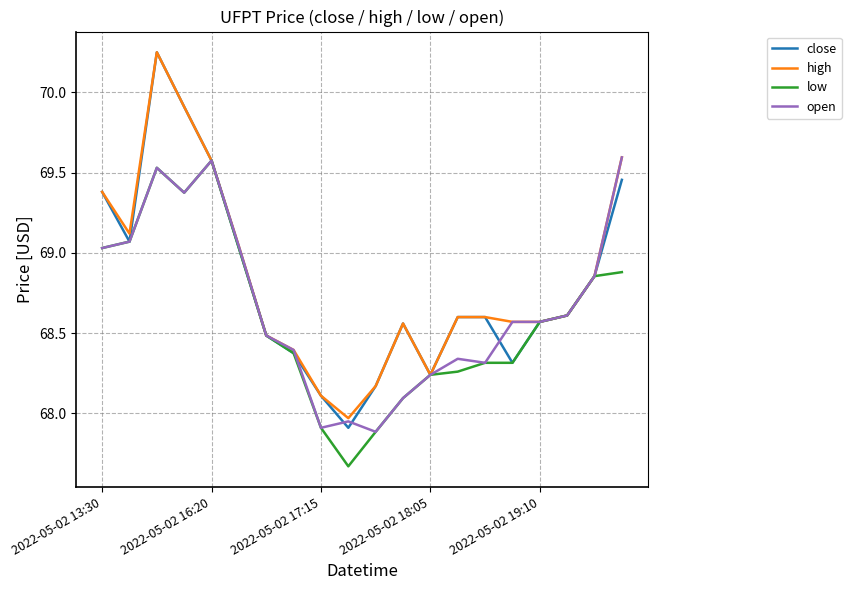

What are all the series names shown in the legend?

close, high, low, open